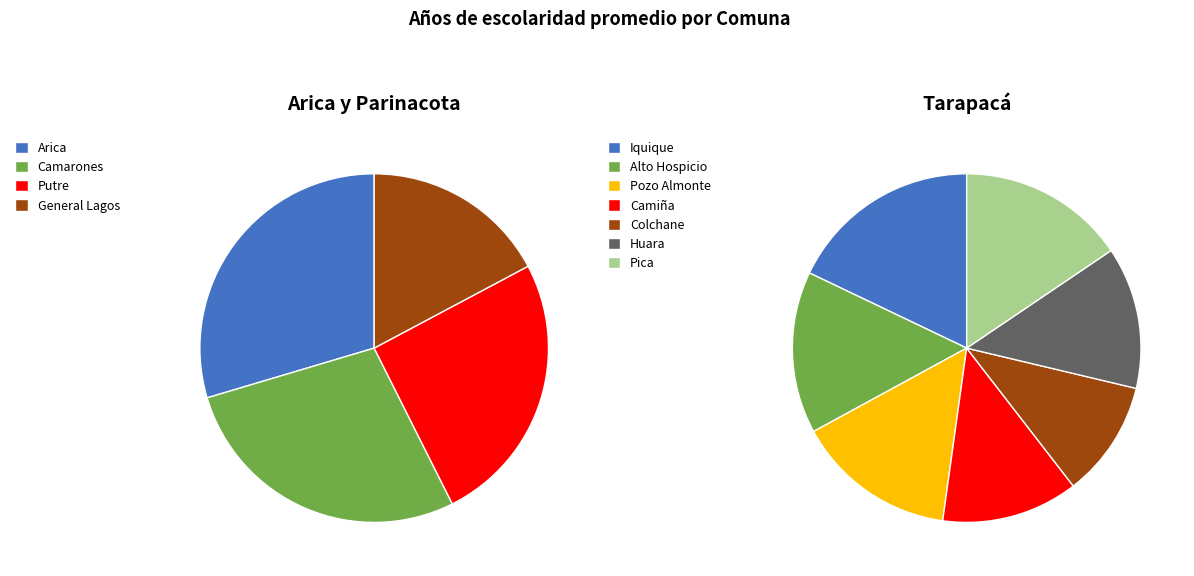

Count the number of slices in the pie.

11